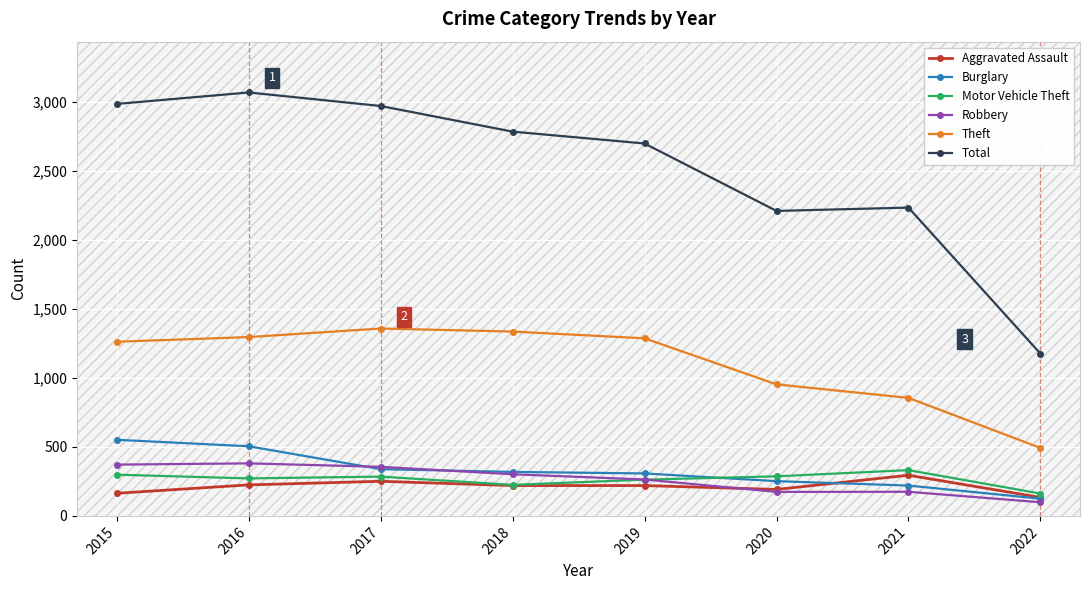

At how many categories does at least one series exceed 1379?

7